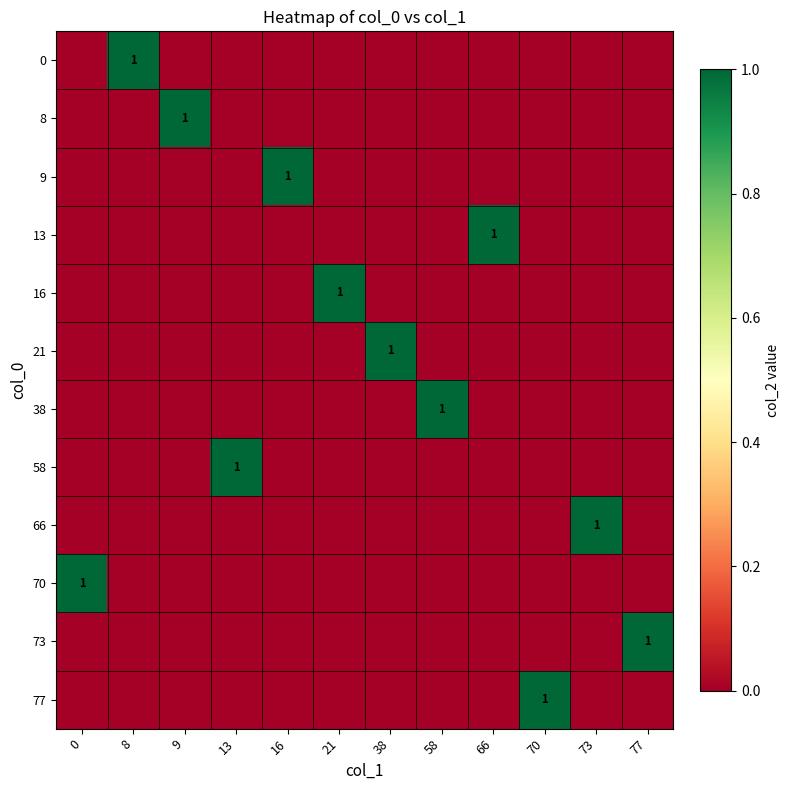

True or false: 70 has a value of 1 at 0.

True